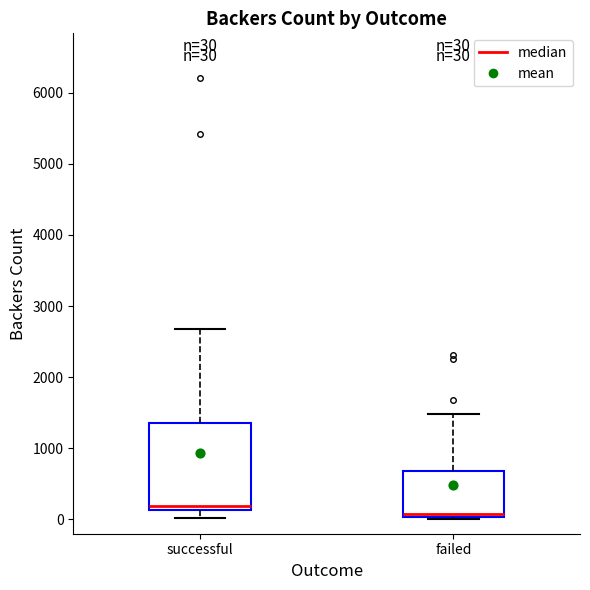

Which box's median line is the highest?

successful